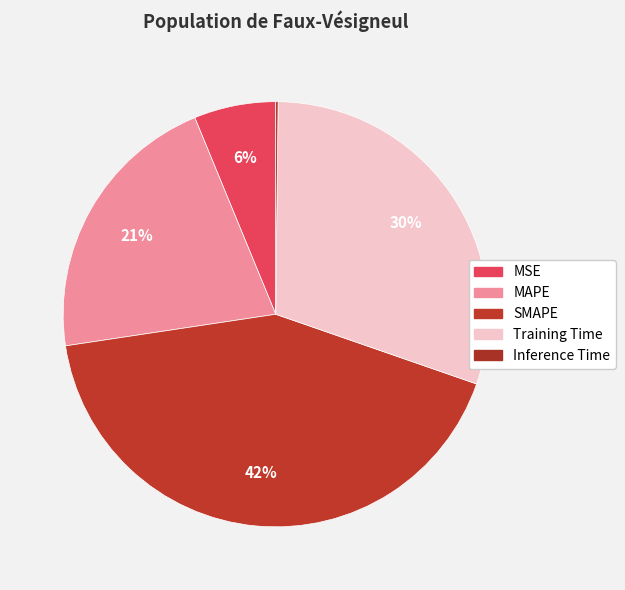

To the nearest percent, what percentage of the pie is SMAPE?

42%